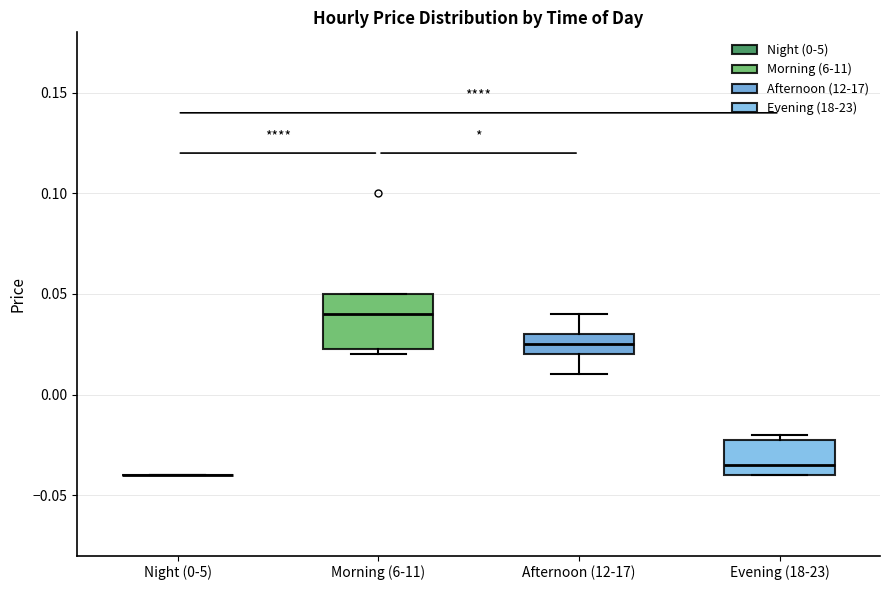

Which box is the tallest, from its lower edge to its upper edge?

Morning (6-11)